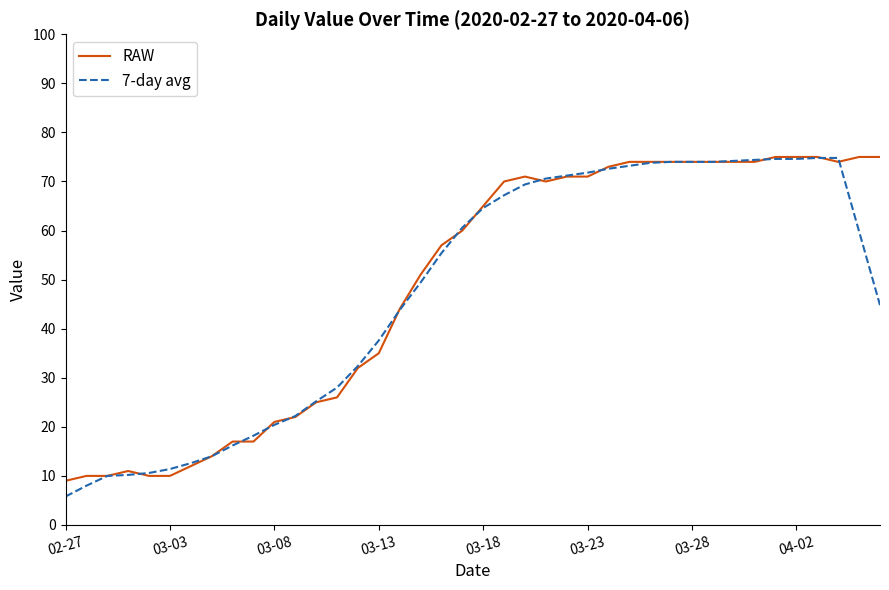

What is the greatest value displayed?

75.0